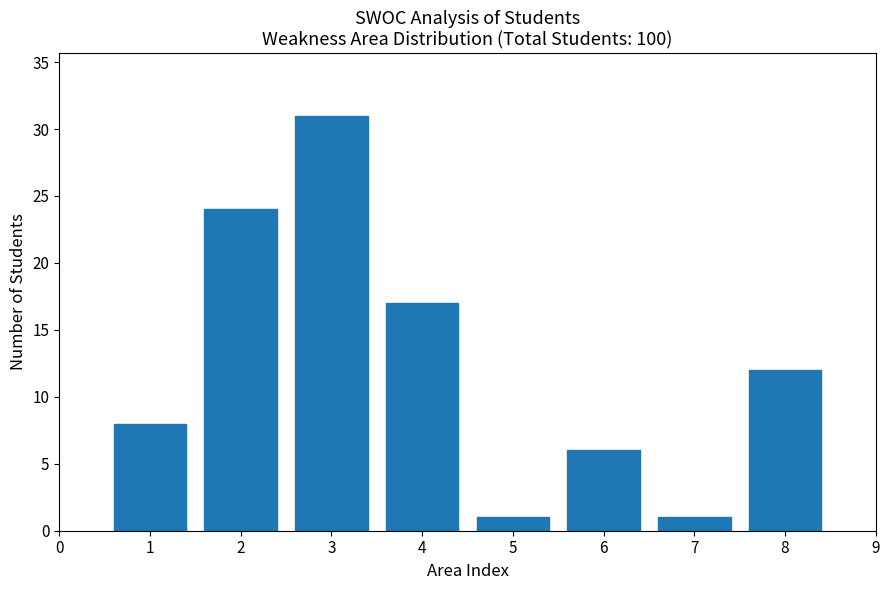

Reading left to right, extract all data points from this chart.

8	24	31	17	1	6	1	12